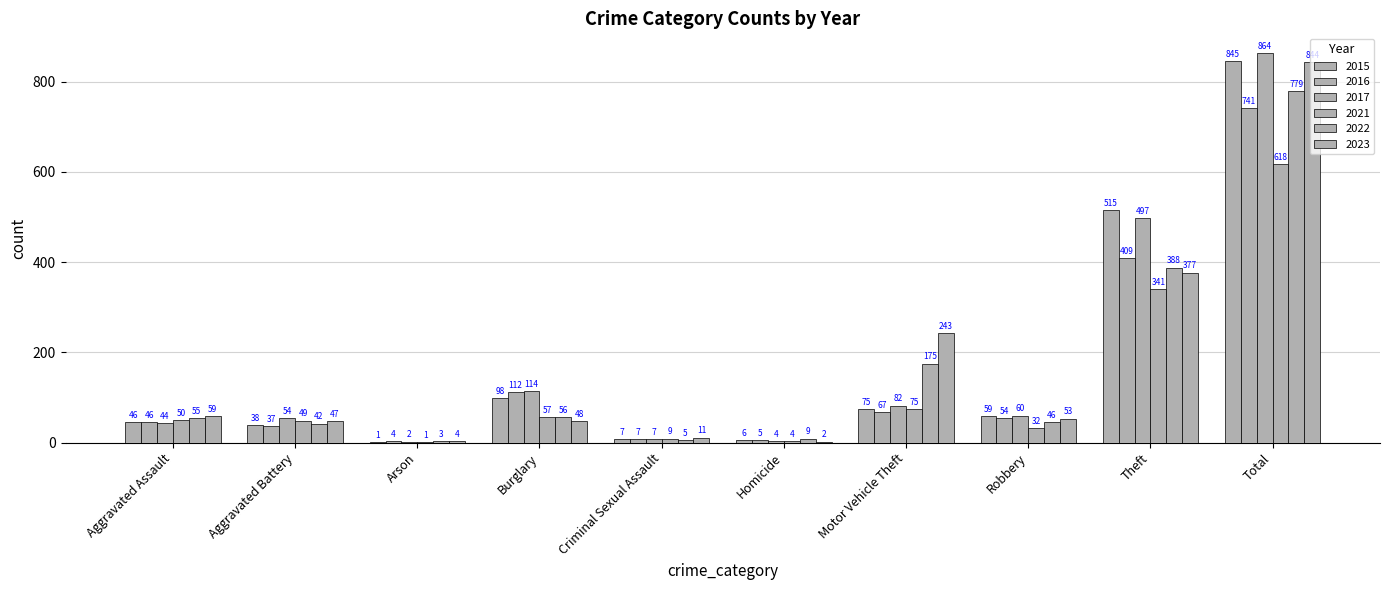

How many data points does each series have?

10